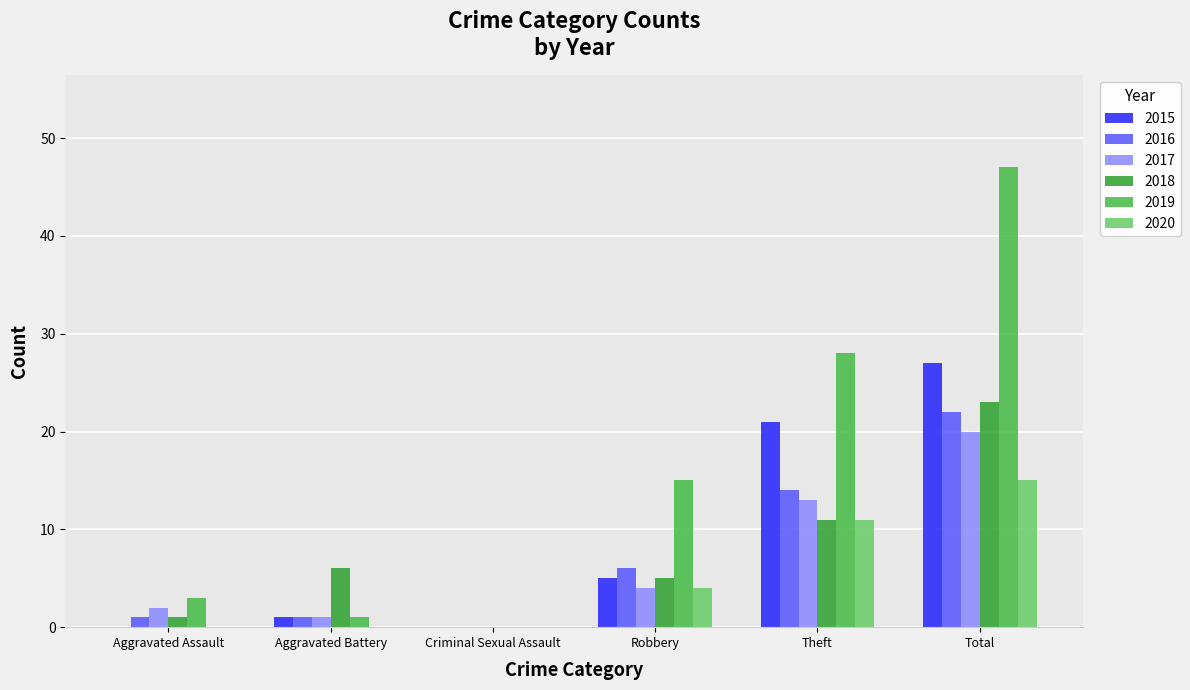

How many positive values does the 2016 series have?

5